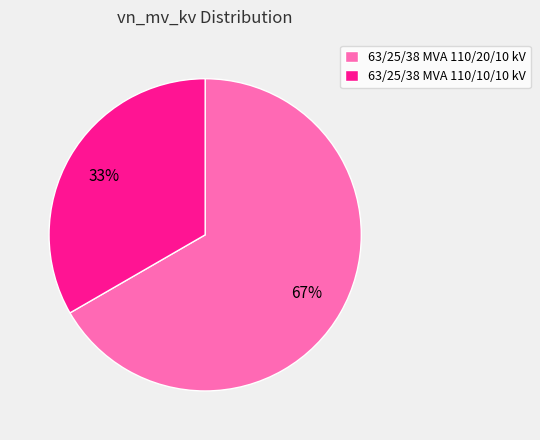

Is the sum of 63/25/38 MVA 110/20/10 kV and 63/25/38 MVA 110/10/10 kV greater than half?

Yes